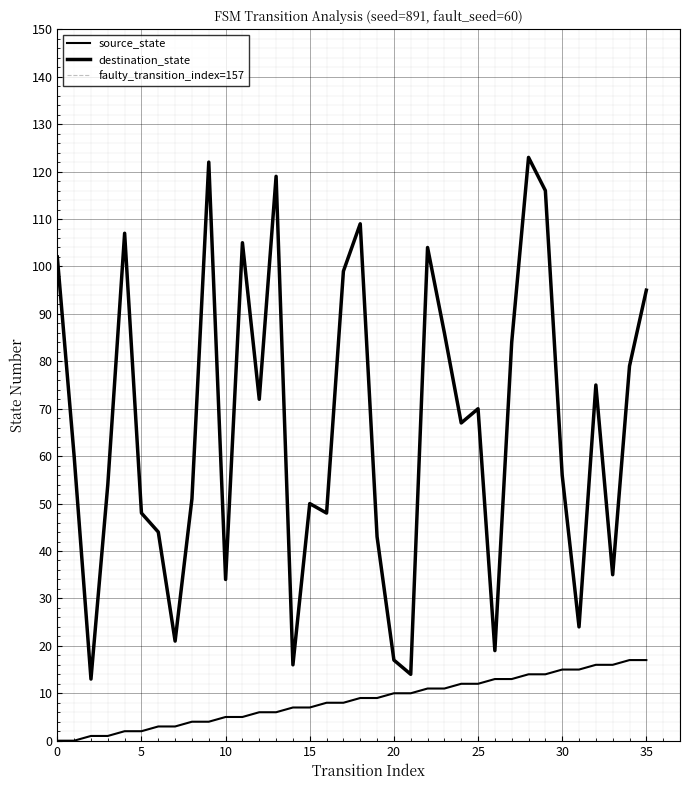

The source_state series shows 3 at 7. True or false?

True